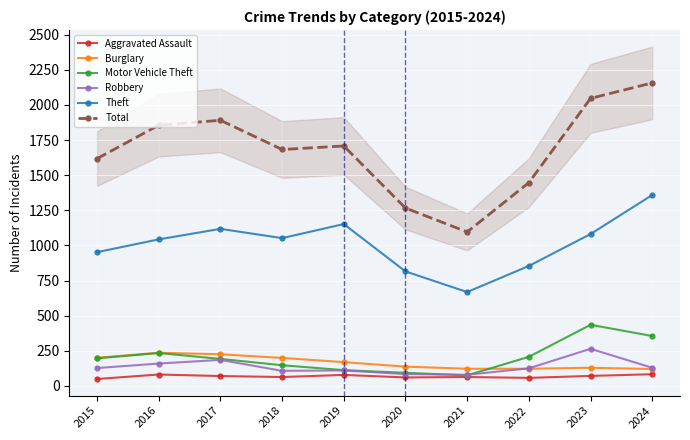

In Burglary, how many points are higher than both neighbors (excluding endpoints)?

2